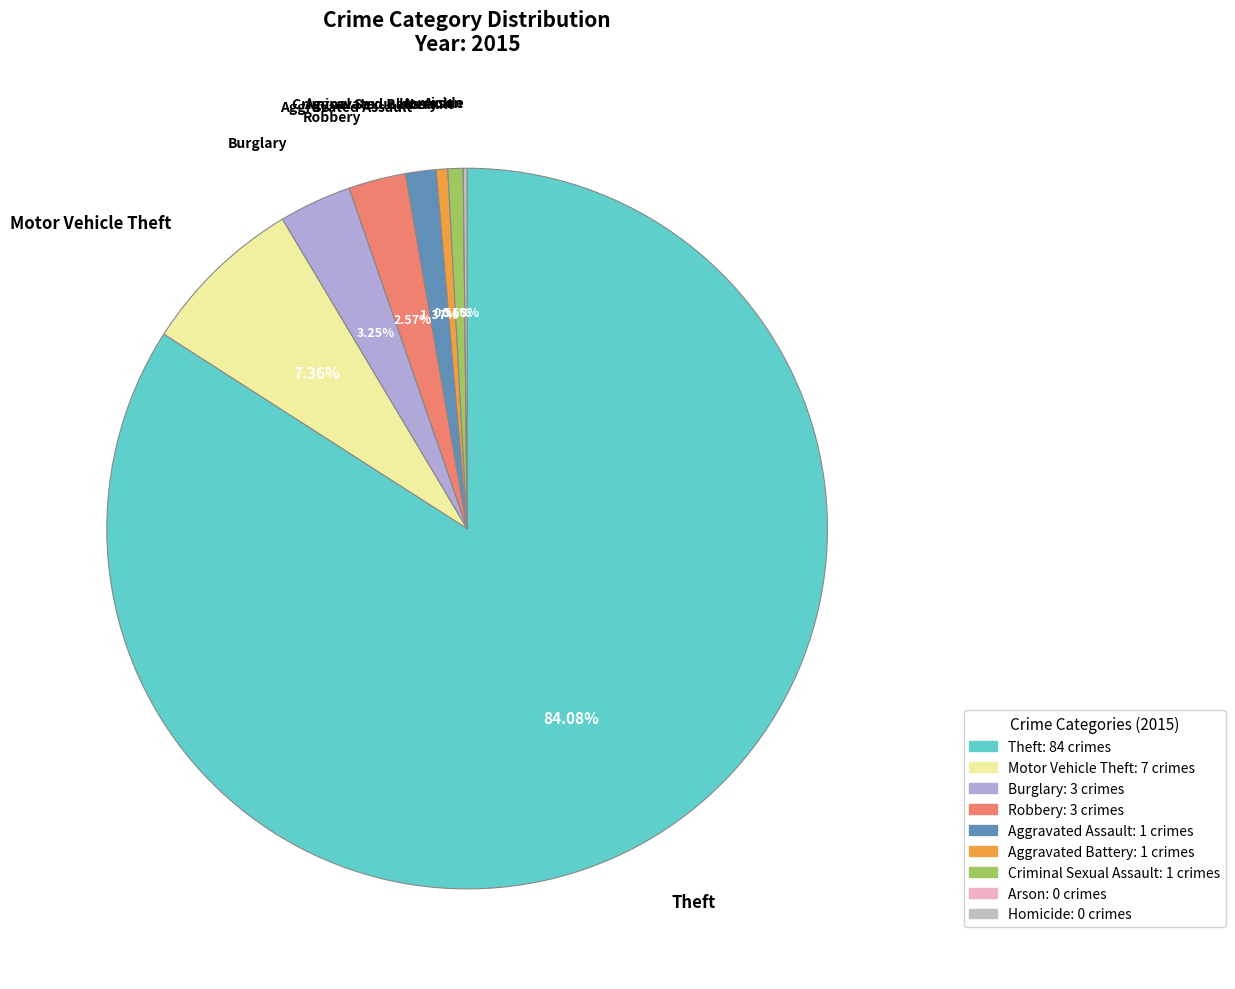

What percentage is the Aggravated Battery slice, to the nearest percent?

1%